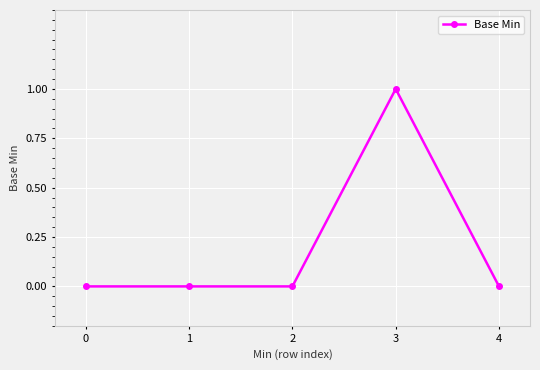

Reading left to right, extract all data points from this chart.

0	0	0	1	0